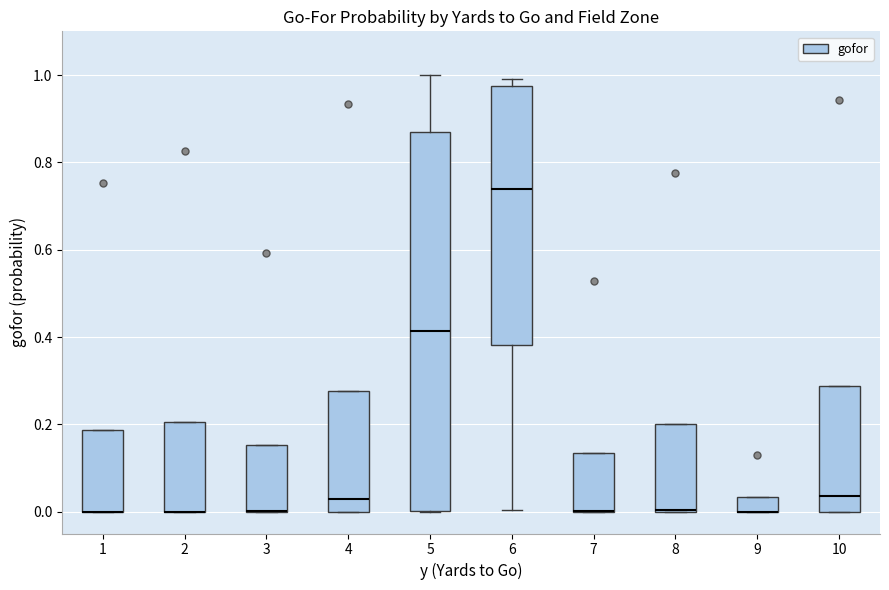

Reading left to right, transcribe this box plot: for each box, give where its median line is, the range the box spans, and where its two whiskers end, as read against the y-axis. The values are not printed on the chart, so give them approximately, as read against the axis.

1: median 0.00 (drawn on the box's lower edge), box 0.00 to 0.18, whiskers 0.00 to 0.18
2: median 0.00 (drawn on the box's lower edge), box 0.00 to 0.20, whiskers 0.00 to 0.20
3: median 0.00 (drawn on the box's lower edge), box 0.00 to 0.16, whiskers 0.00 to 0.16
4: median 0.02, box 0.00 to 0.28, whiskers 0.00 to 0.28
5: median 0.42, box 0.00 to 0.86, whiskers 0.00 to 1.00
6: median 0.74, box 0.38 to 0.98, whiskers 0.00 to 1.00
7: median 0.00 (drawn on the box's lower edge), box 0.00 to 0.14, whiskers 0.00 to 0.14
8: median 0.00 (drawn on the box's lower edge), box 0.00 to 0.20, whiskers 0.00 to 0.20
9: median 0.00 (drawn on the box's lower edge), box 0.00 to 0.04, whiskers 0.00 to 0.04
10: median 0.04, box 0.00 to 0.28, whiskers 0.00 to 0.28